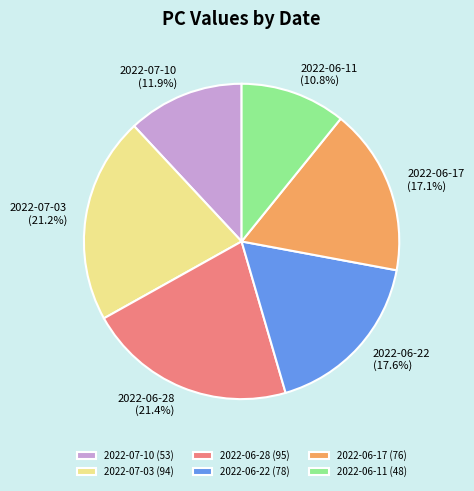

The 2022-07-03 slice represents 27% of the pie. True or false?

False